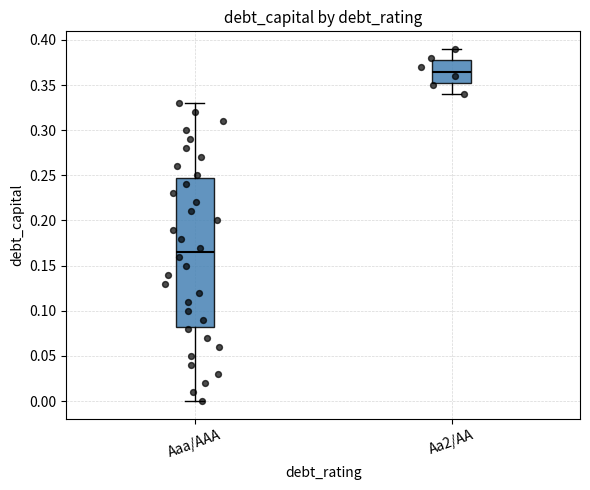

Which box's median line is the highest?

Aa2/AA